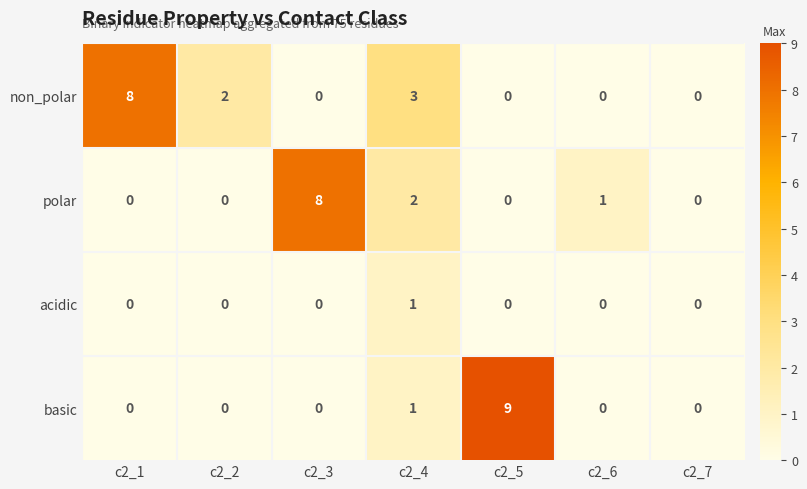

How many positive values does the polar series have?

3